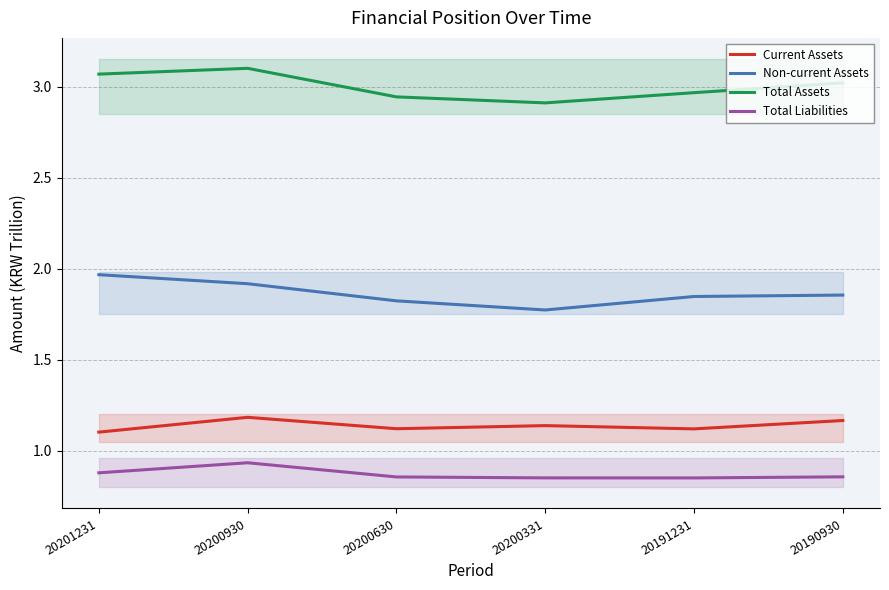

At which category does Total Liabilities reach its first local peak?

20200930